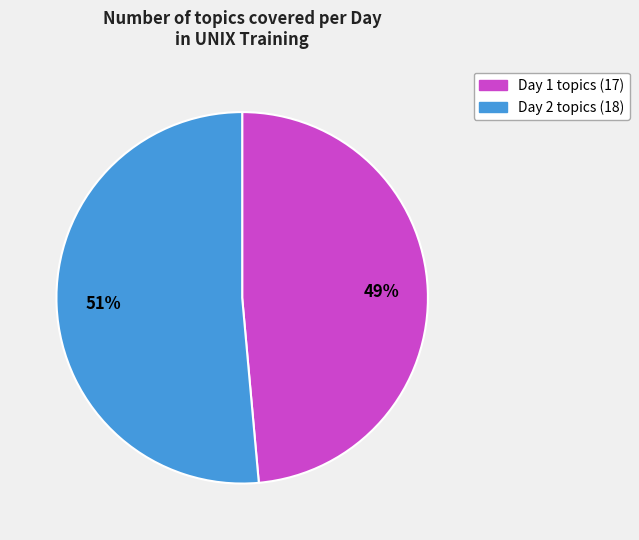

Is there any slice that represents more than half of the pie?

Yes